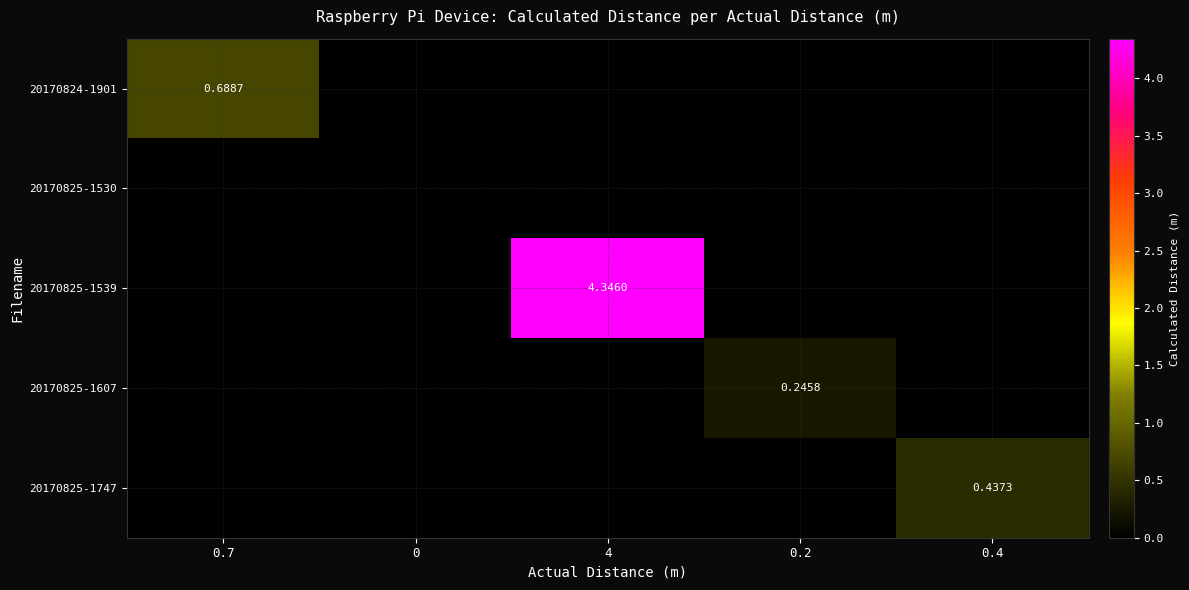

Which series changed the most between 4 and 0.2?

20170825-1539